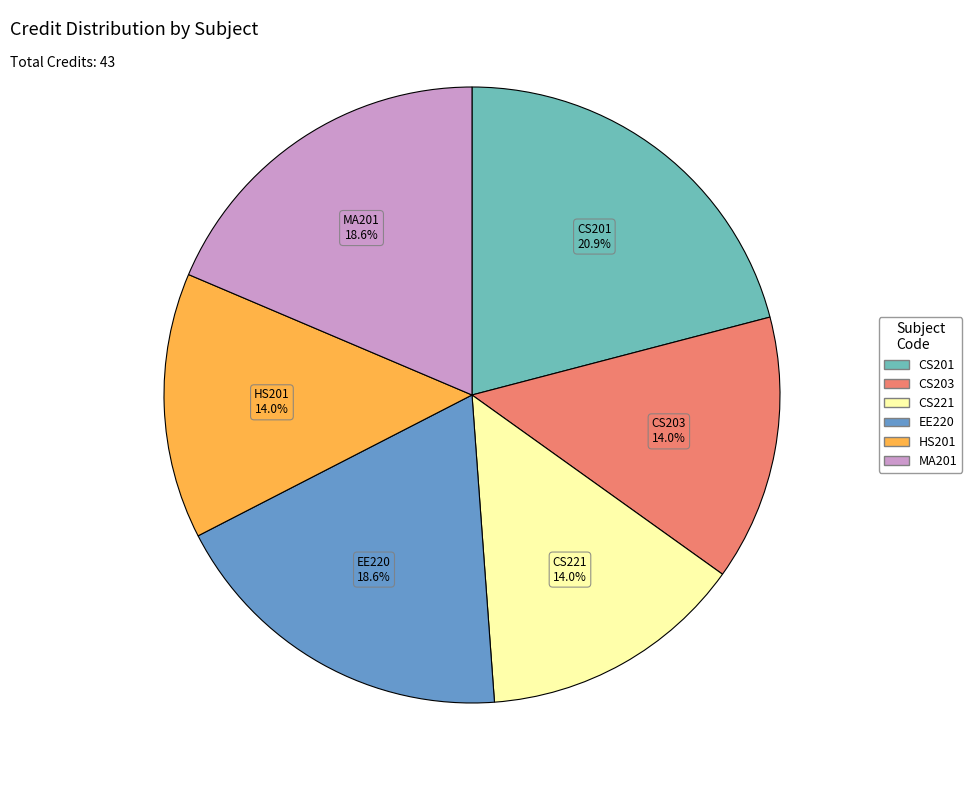

Does any single category account for the majority?

No